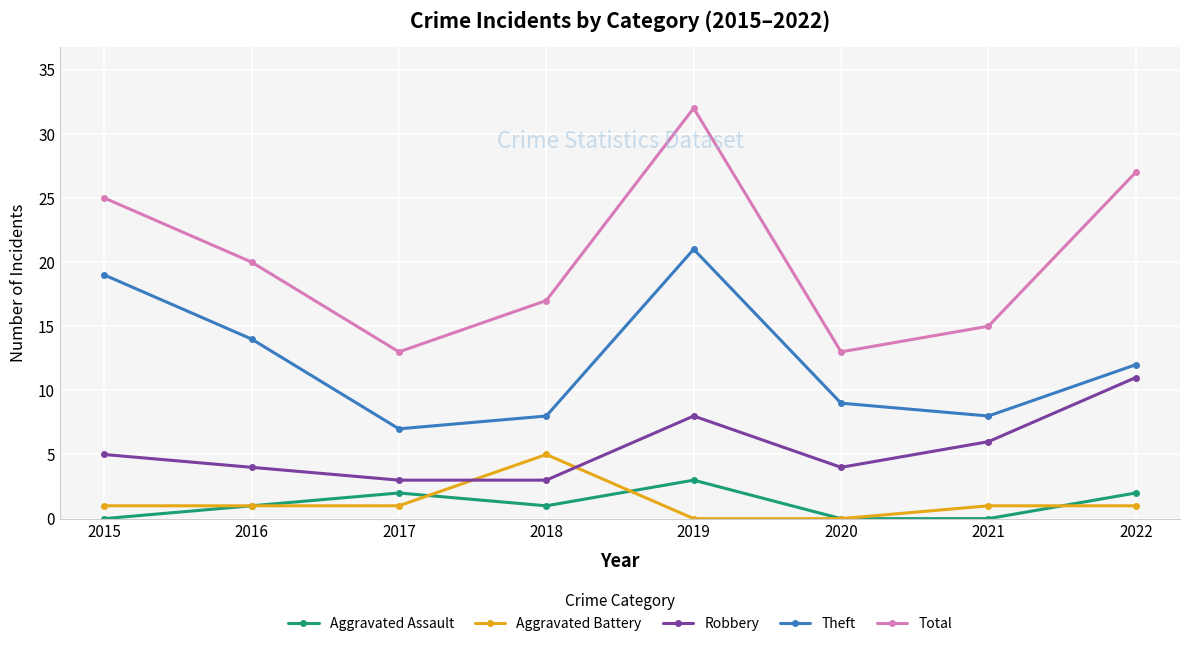

What is the difference between the highest and lowest values at 2016?

19